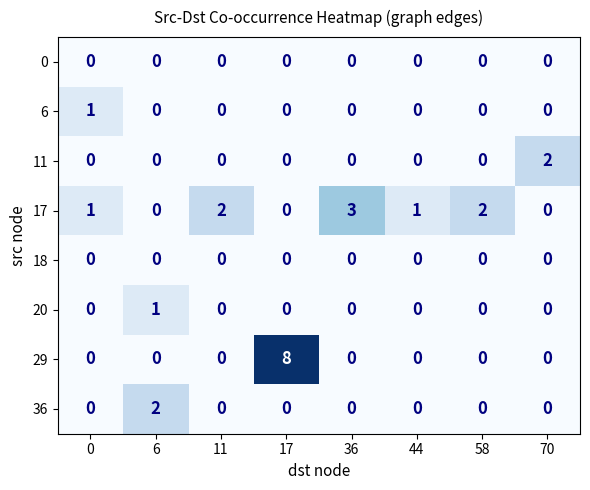

What is the total value across all series at 11?

2